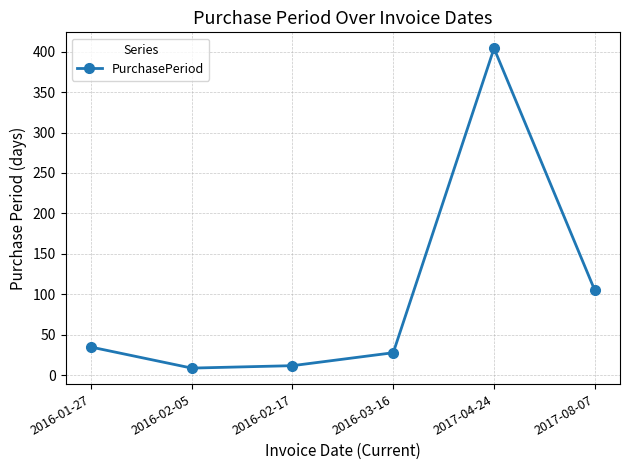

The value at 2017-08-07 is 31. True or false?

False